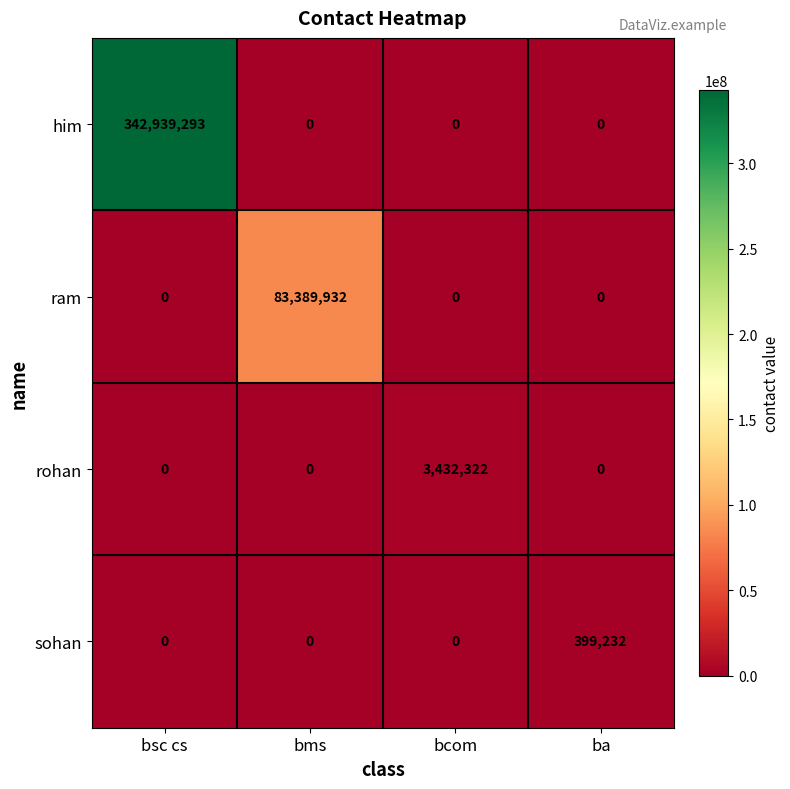

What is the highest value of the ram series?

83389932